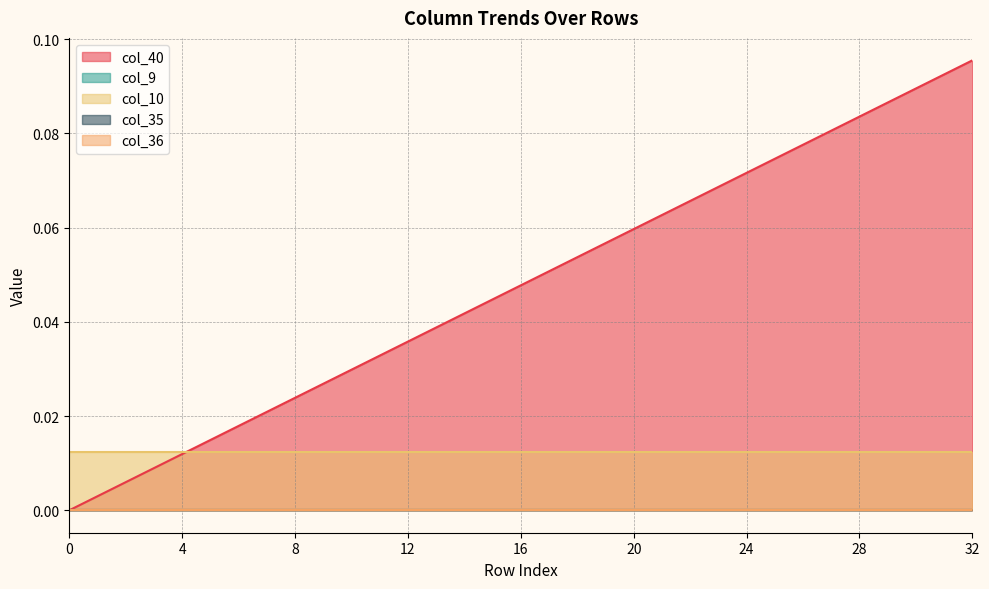

List the labels in order of col_9 value, smallest first.

0, 1, 2, 3, 4, 5, 6, 7, 8, 9, 10, 11, 12, 13, 14, 15, 16, 17, 18, 19, 20, 21, 22, 23, 24, 25, 26, 27, 28, 29, 30, 31, 32